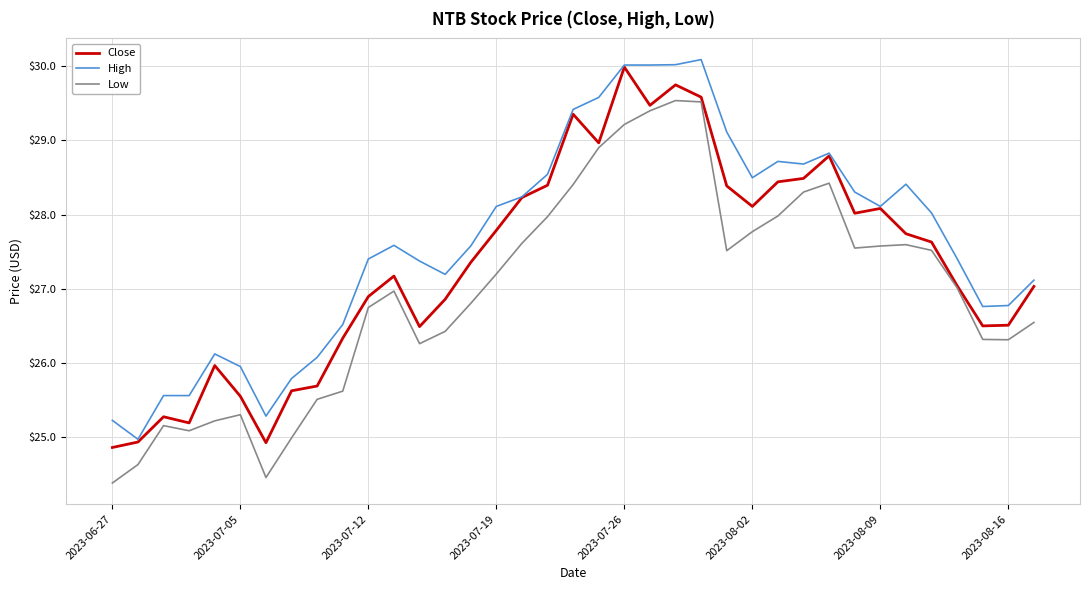

What is the maximum value for Low?

29.5